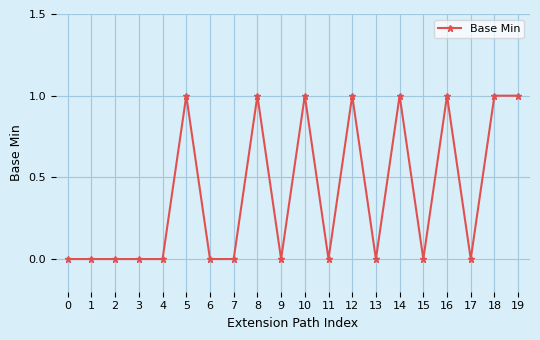

True or false: the data shows 1 at 10.

True